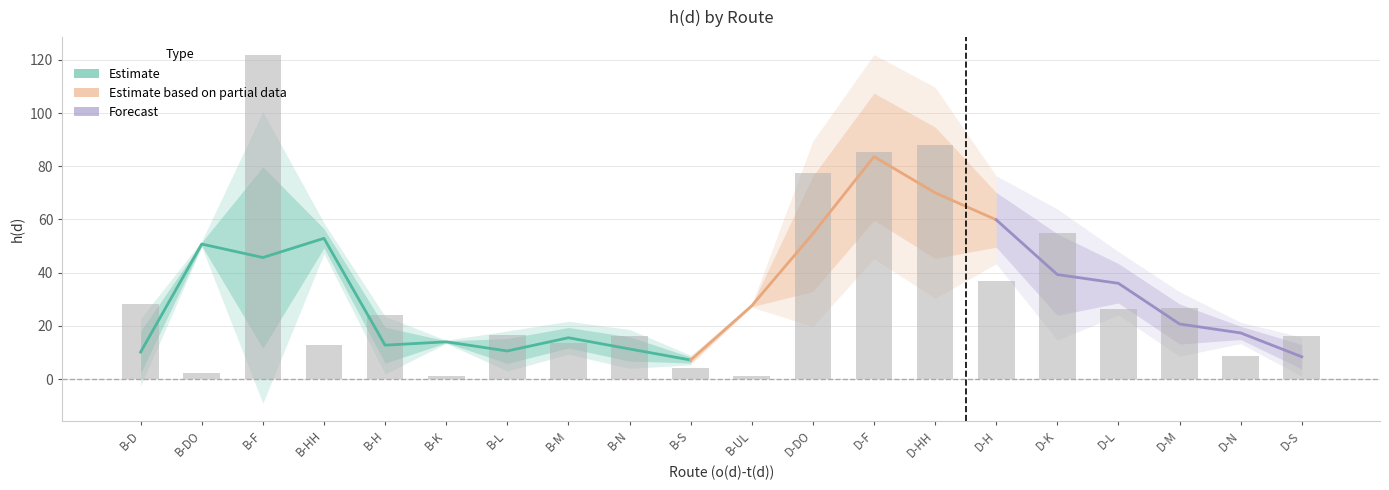

Reading left to right, what are all the values shown in this chart?

B-D=28.1	B-DO=2.4	B-F=121.8	B-HH=12.9	B-H=24.1	B-K=1.3	B-L=16.7	B-M=13.7	B-N=16.3	B-S=4.1	B-UL=1.3	D-DO=77.5	D-F=85.2	D-HH=88.2	D-H=36.7	D-K=54.7	D-L=26.4	D-M=26.9	D-N=8.9	D-S=16.4